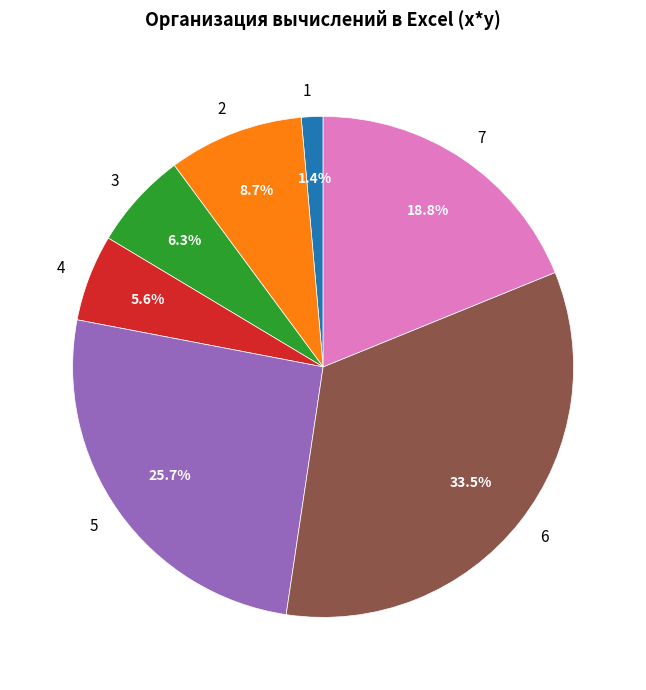

What percentage is NOT represented by 5?

74.3%